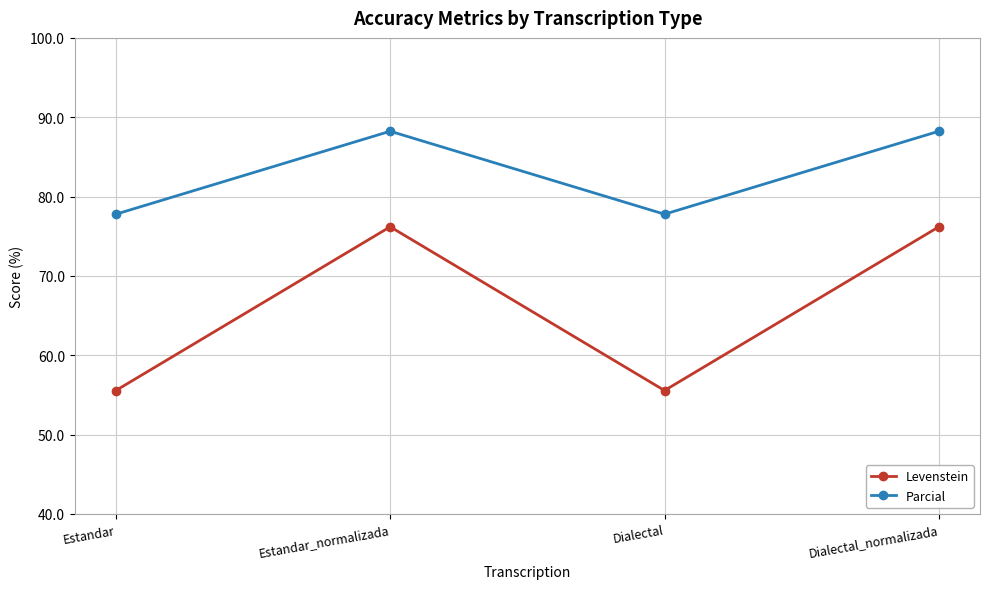

How many data points in Levenstein are above 76?

2